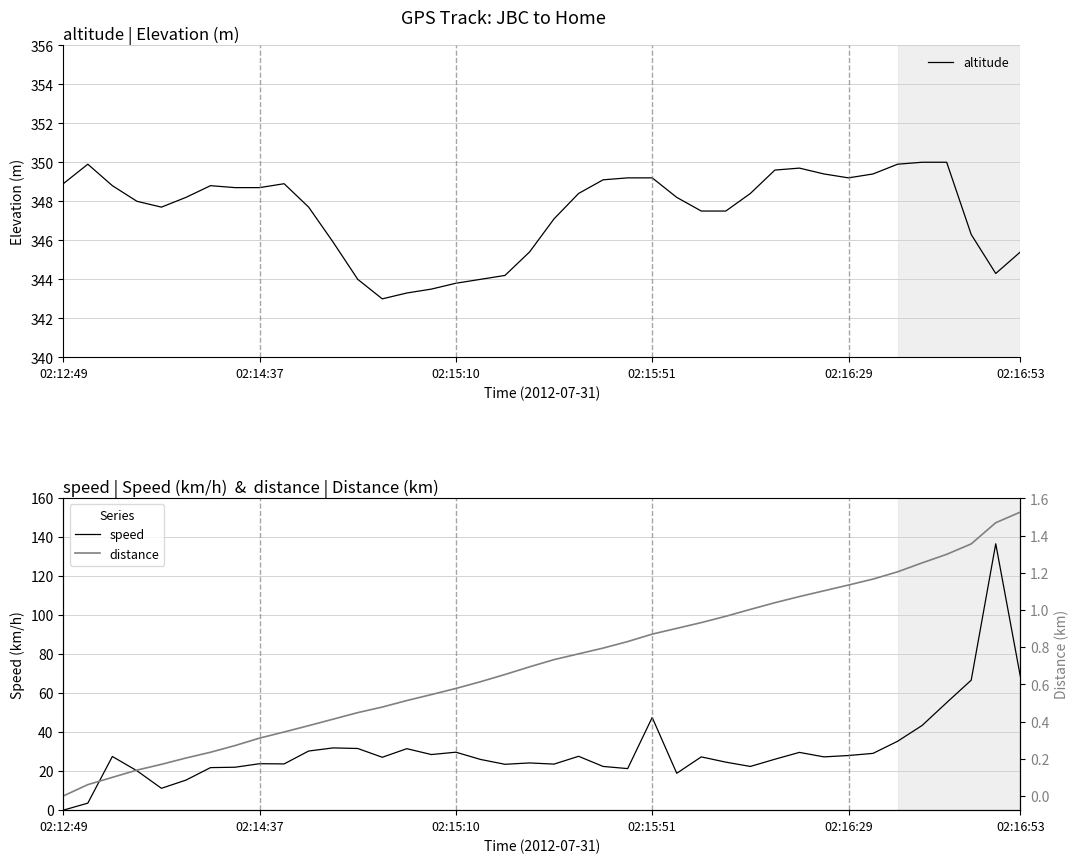

How many series are shown in this chart?

3